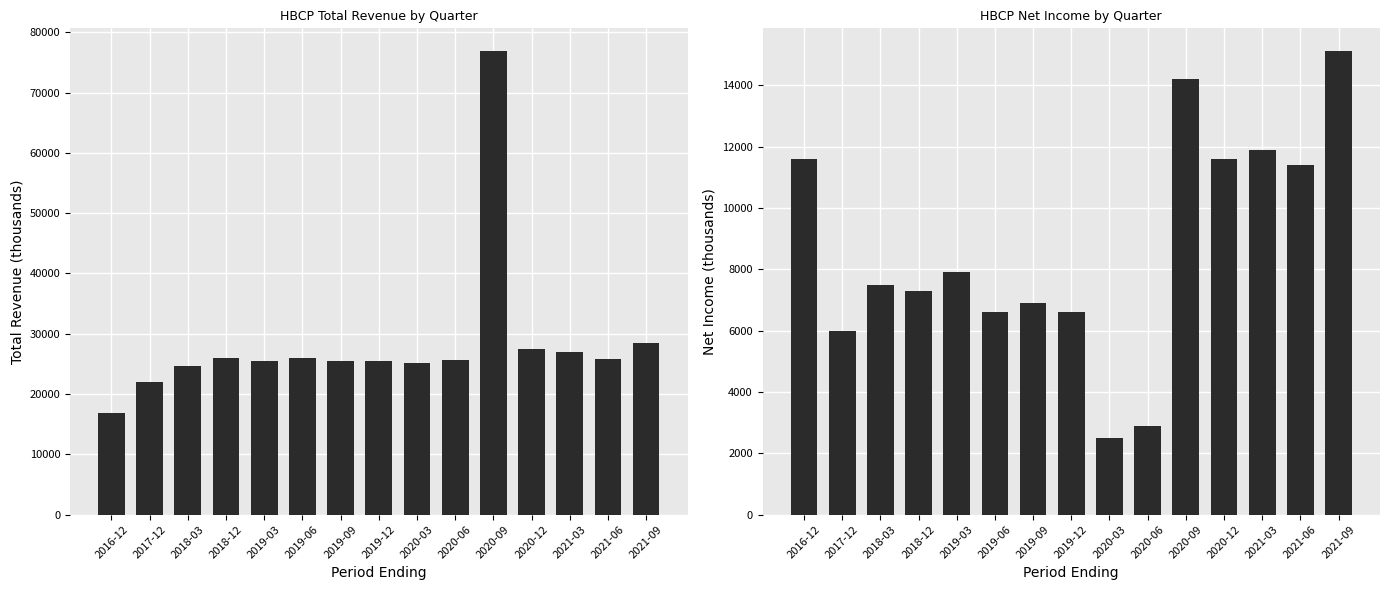

How many groups of bars are there?

15